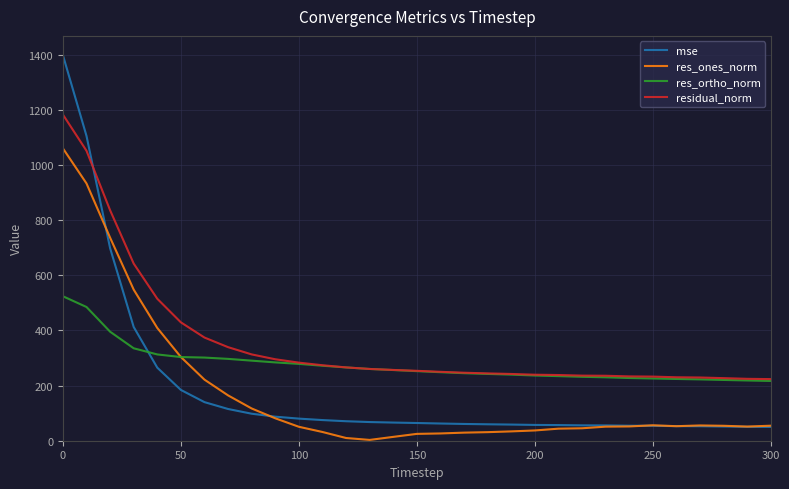

True or false: mse and res_ortho_norm cross at least once.

True